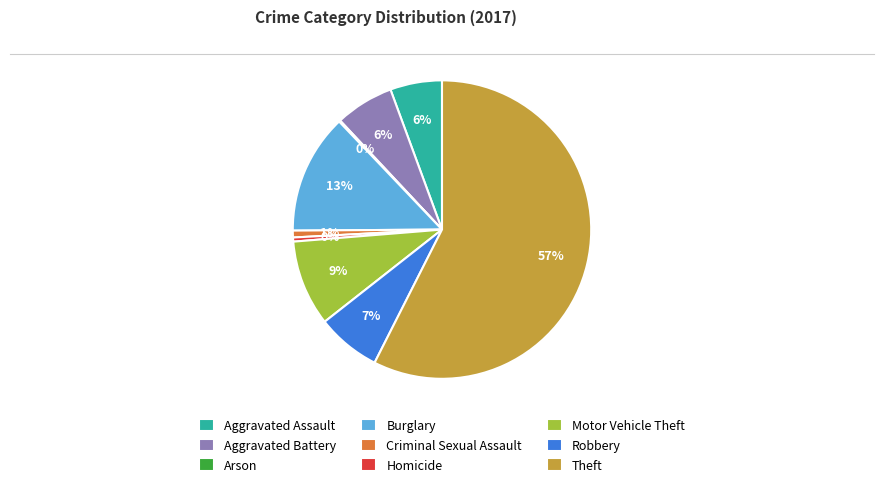

Which category has the biggest portion of the pie?

Theft